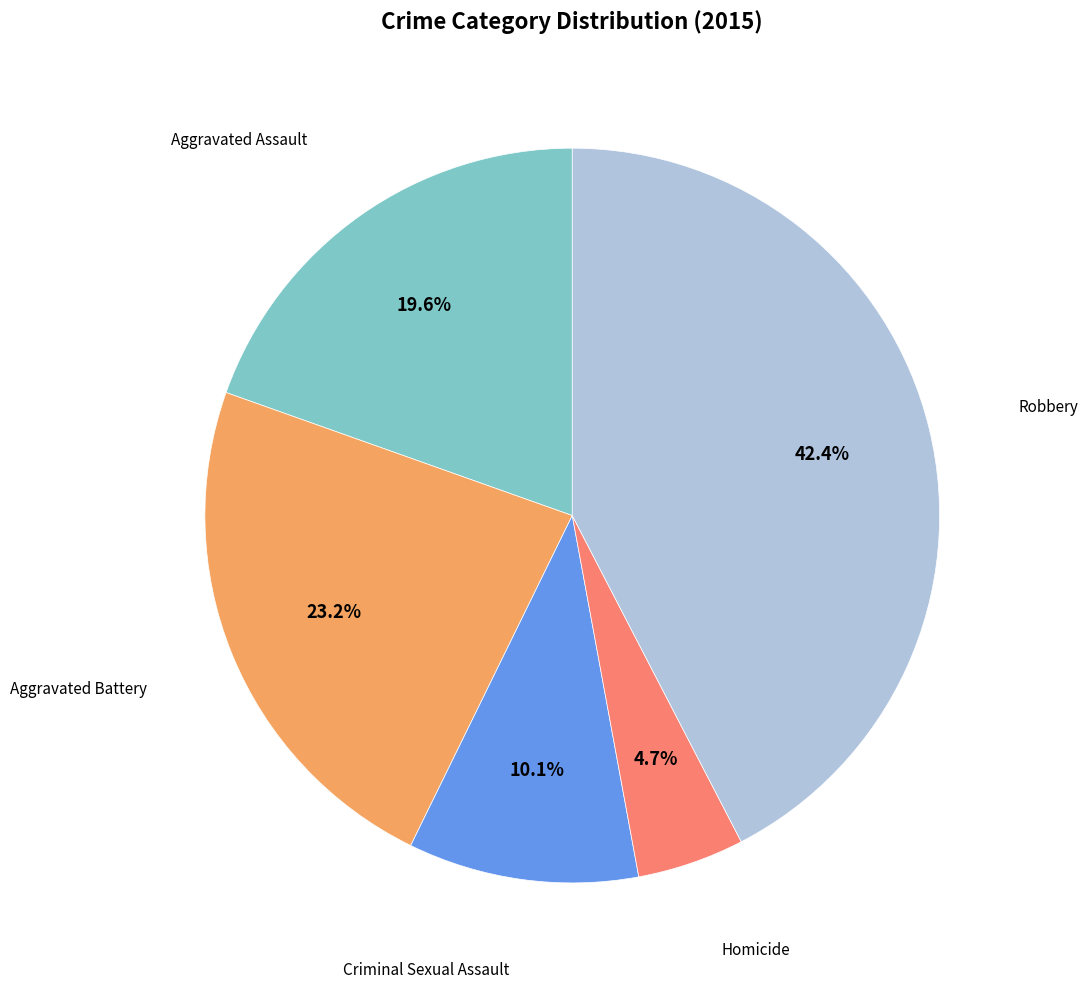

Does any single category account for the majority?

No